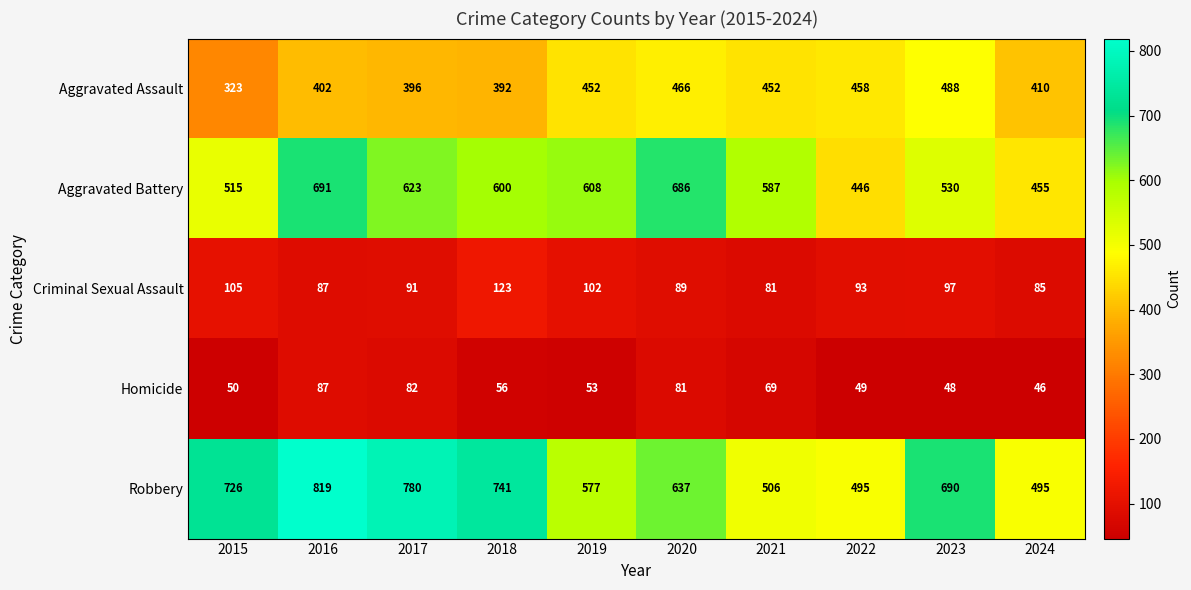

True or false: Homicide has a value of 81 at 2020.

True